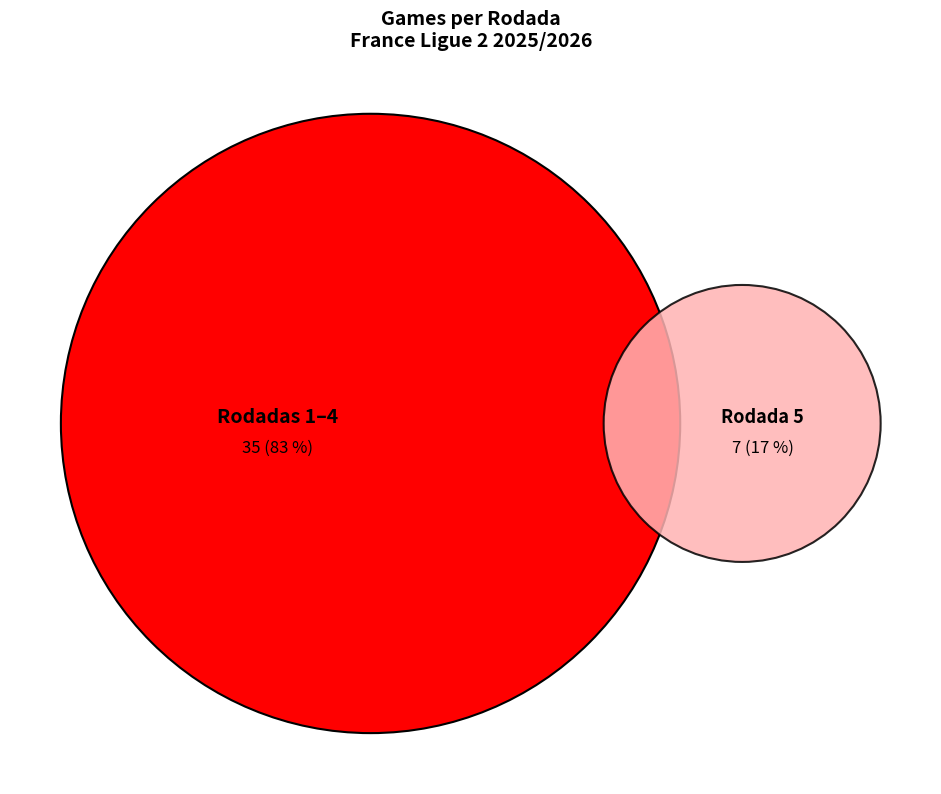

To the nearest percent, what is the combined percentage of Rodada 4 and Rodada 3?

43%